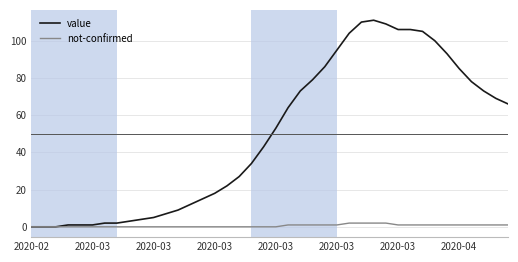

Reading left to right, what are all the values shown in this chart?

value: 0	0	0	1	1	1	2	2	3	4	5	7	9	12	15	18	22	27	34	43	53	64	73	79	86	95	104	110	111	109	106	106	105	100	93	85	78	73	69	66
not-confirmed: 0	0	0	0	0	0	0	0	0	0	0	0	0	0	0	0	0	0	0	0	0	1	1	1	1	1	2	2	2	2	1	1	1	1	1	1	1	1	1	1